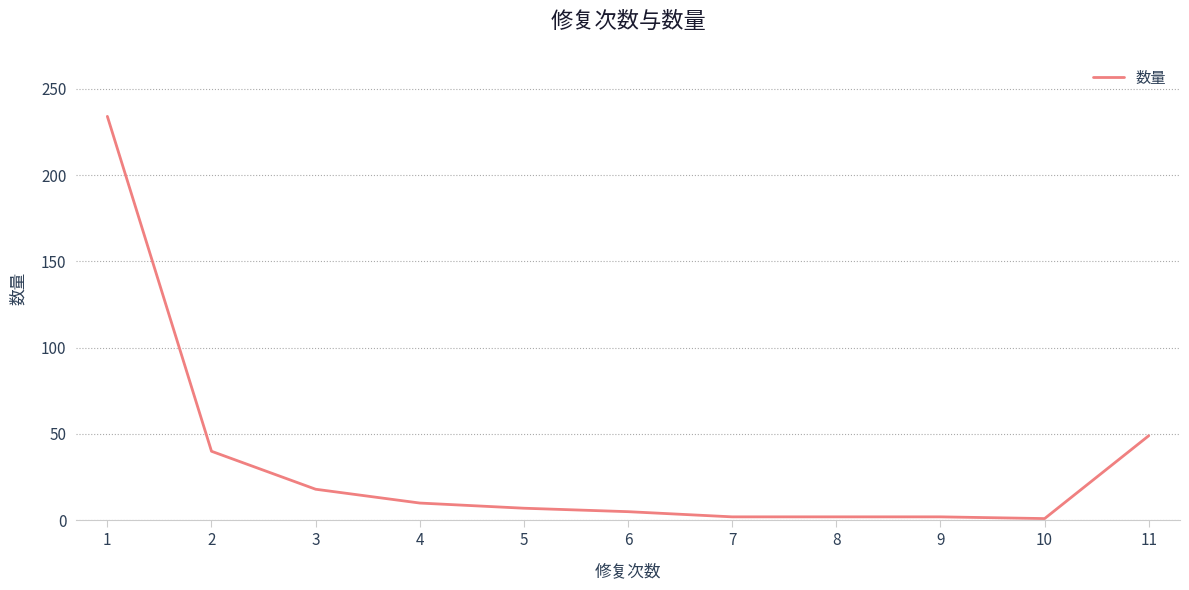

The chart shows a value of 18 at 3. True or false?

True